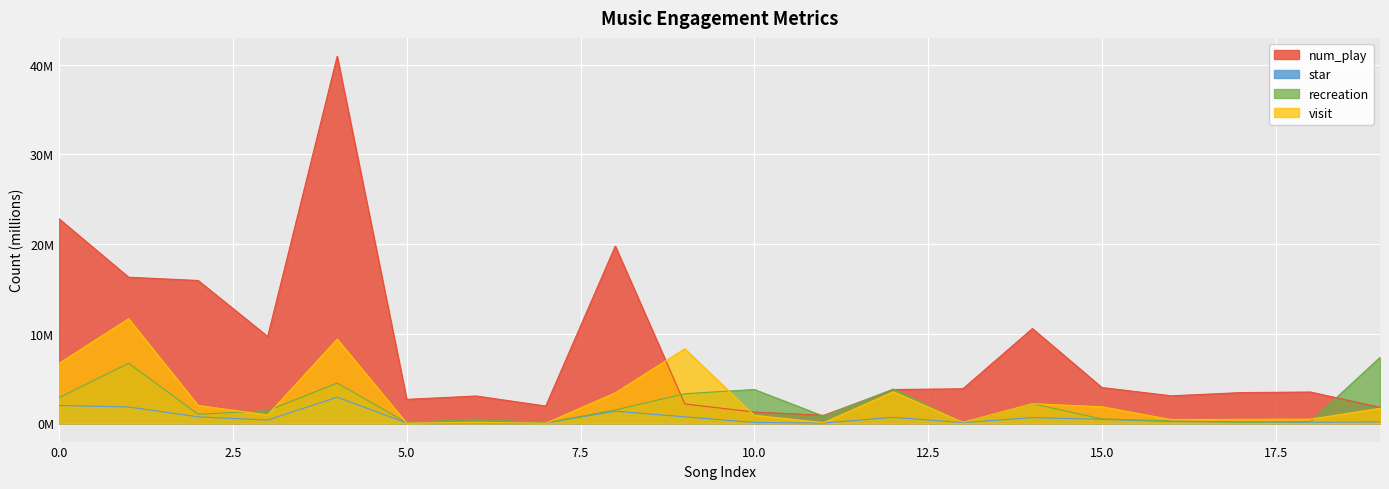

What is the sum of all recreation values?

40.8